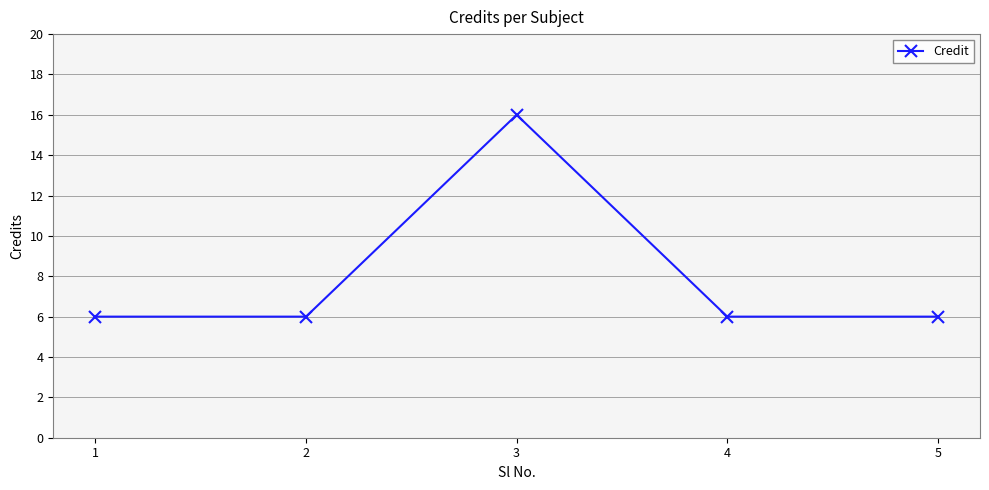

How many points are higher than both their immediate neighbors (excluding endpoints)?

1